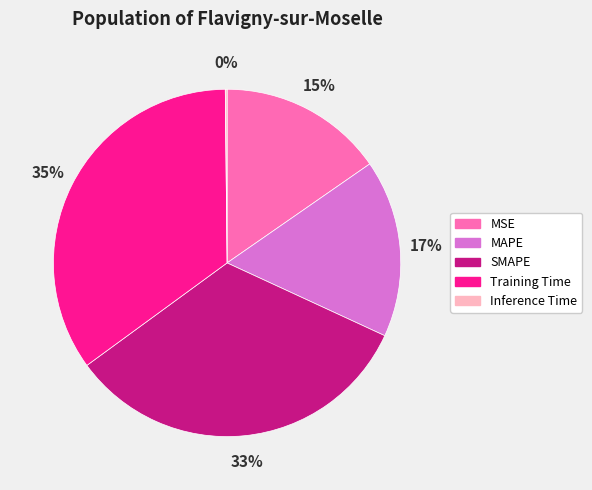

Does SMAPE represent more than half of the total?

No